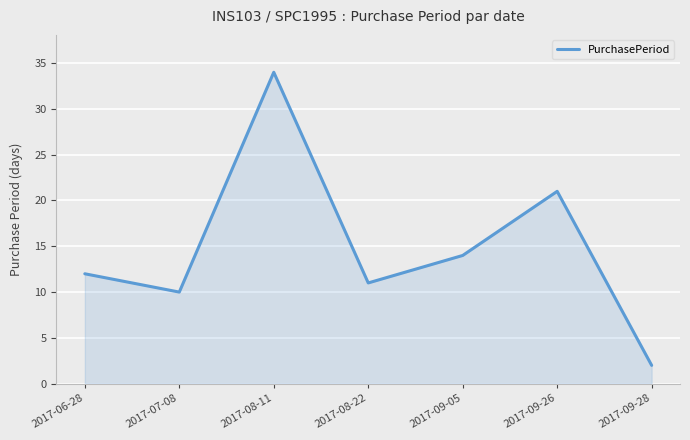

Reading left to right, what are all the values shown in this chart?

2017-06-28=12	2017-07-08=10	2017-08-11=34	2017-08-22=11	2017-09-05=14	2017-09-26=21	2017-09-28=2